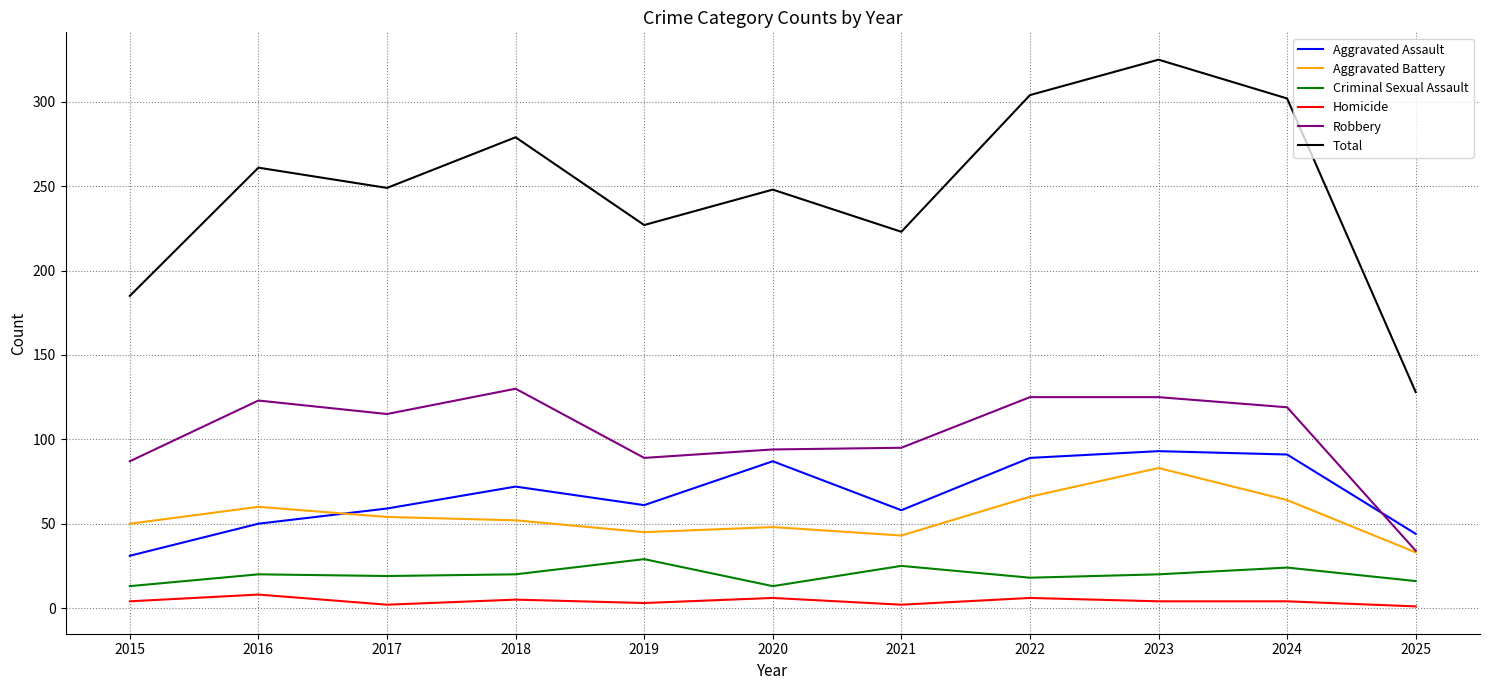

What is the difference between the Aggravated Battery values at 2023 and 2024?

19